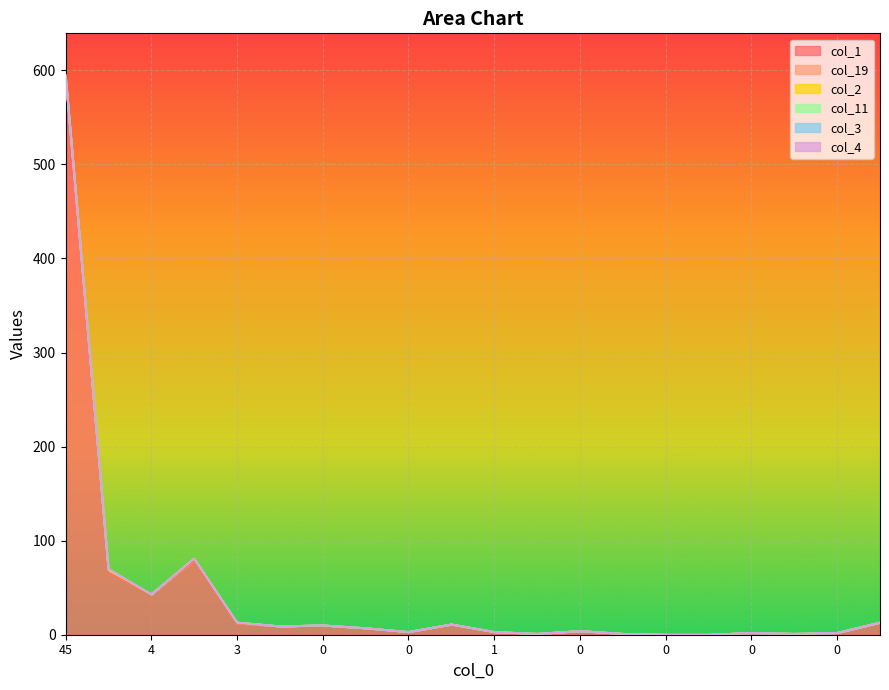

Which series changed the most between 20 and 0?

col_1